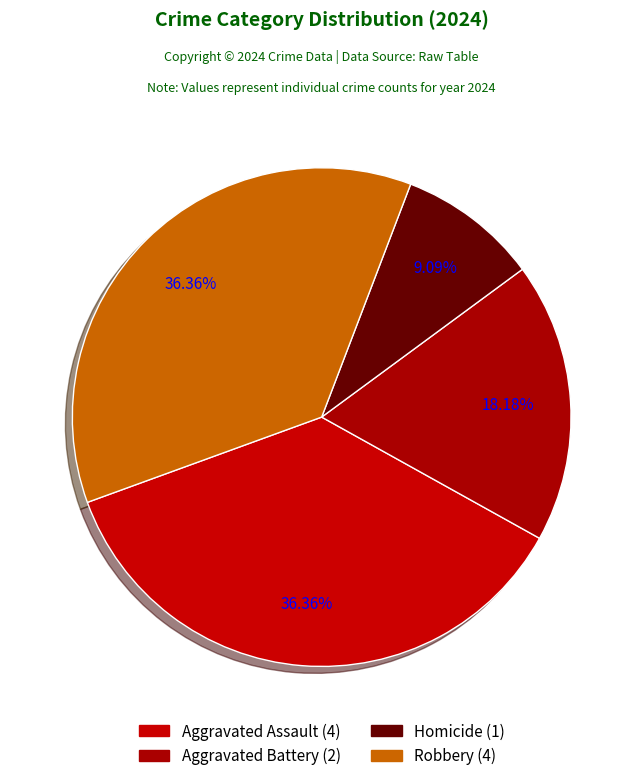

Rank the categories by value from highest to lowest.

Aggravated Assault, Robbery, Aggravated Battery, Homicide